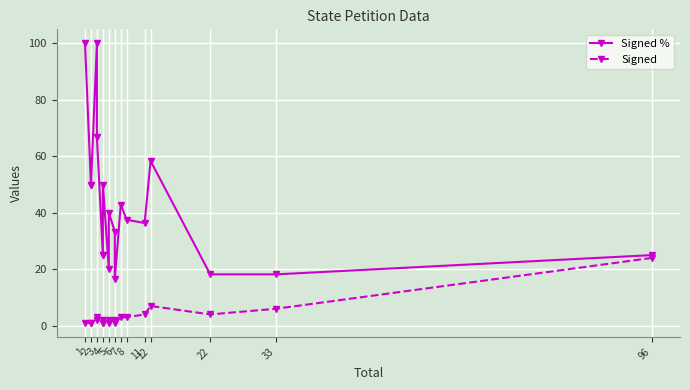

How many interior local valleys does the Signed series have?

3